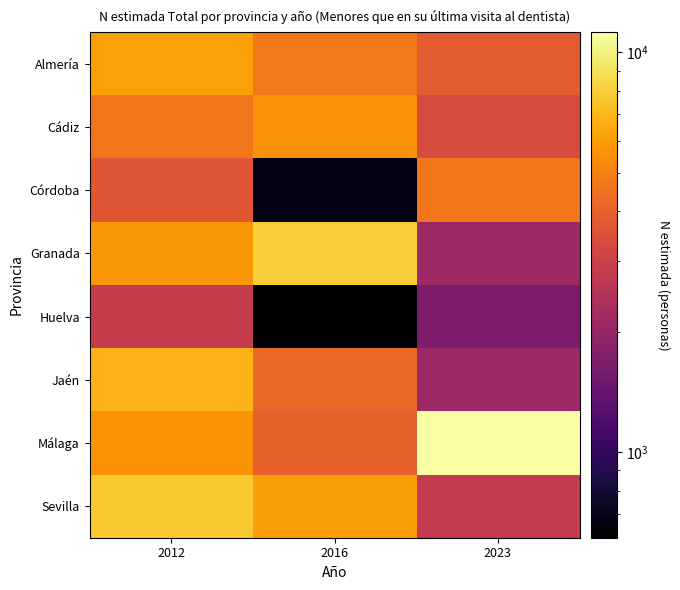

Count the number of categories in the chart.

3